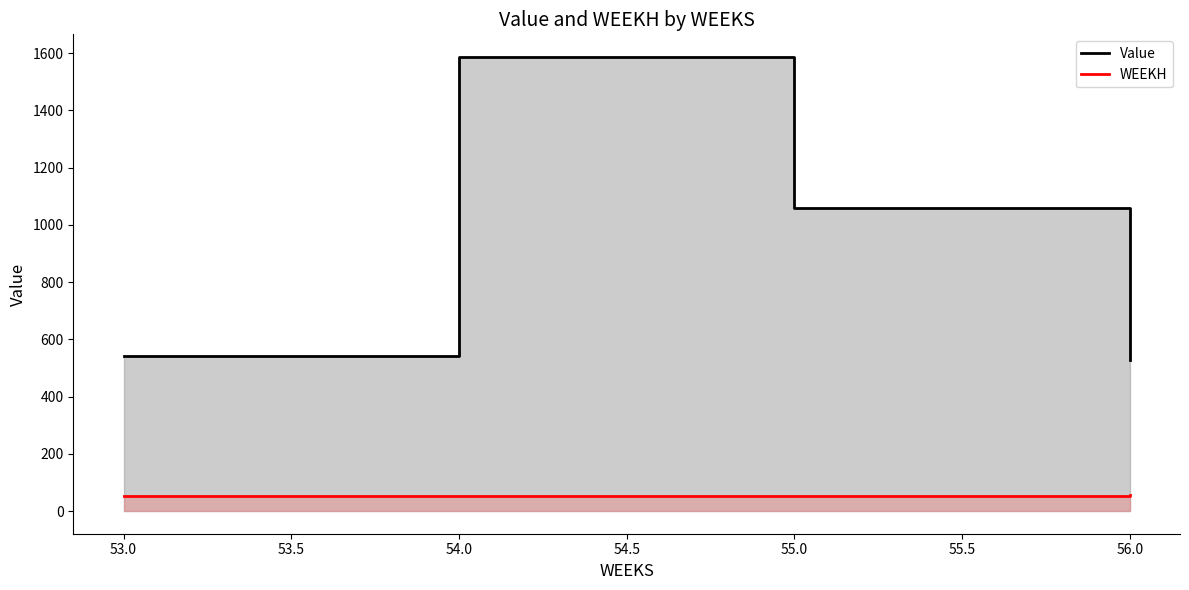

Reading left to right, list all the values displayed in this chart.

Value: 542.8	1586.4	1057.6	528.8
WEEKH: 53.0	53.0	54.0	55.0